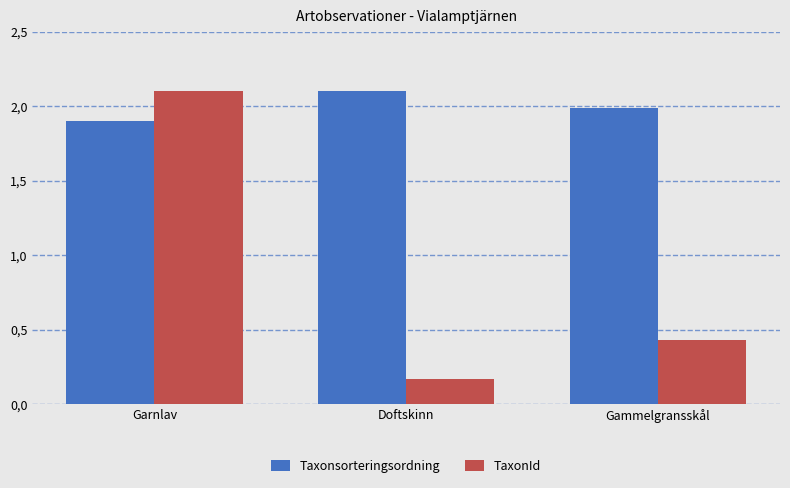

List the series in order of their overall mean, highest first.

Taxonsorteringsordning, TaxonId